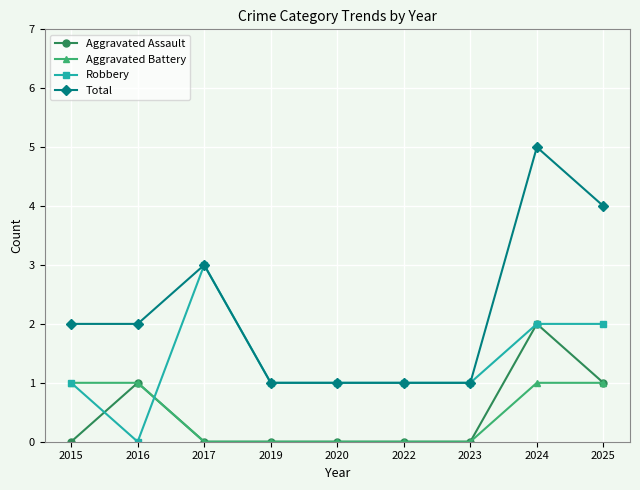

Reading left to right, transcribe all the data shown in this chart.

Aggravated Assault: 0	1	0	0	0	0	0	2	1
Aggravated Battery: 1	1	0	0	0	0	0	1	1
Robbery: 1	0	3	1	1	1	1	2	2
Total: 2	2	3	1	1	1	1	5	4